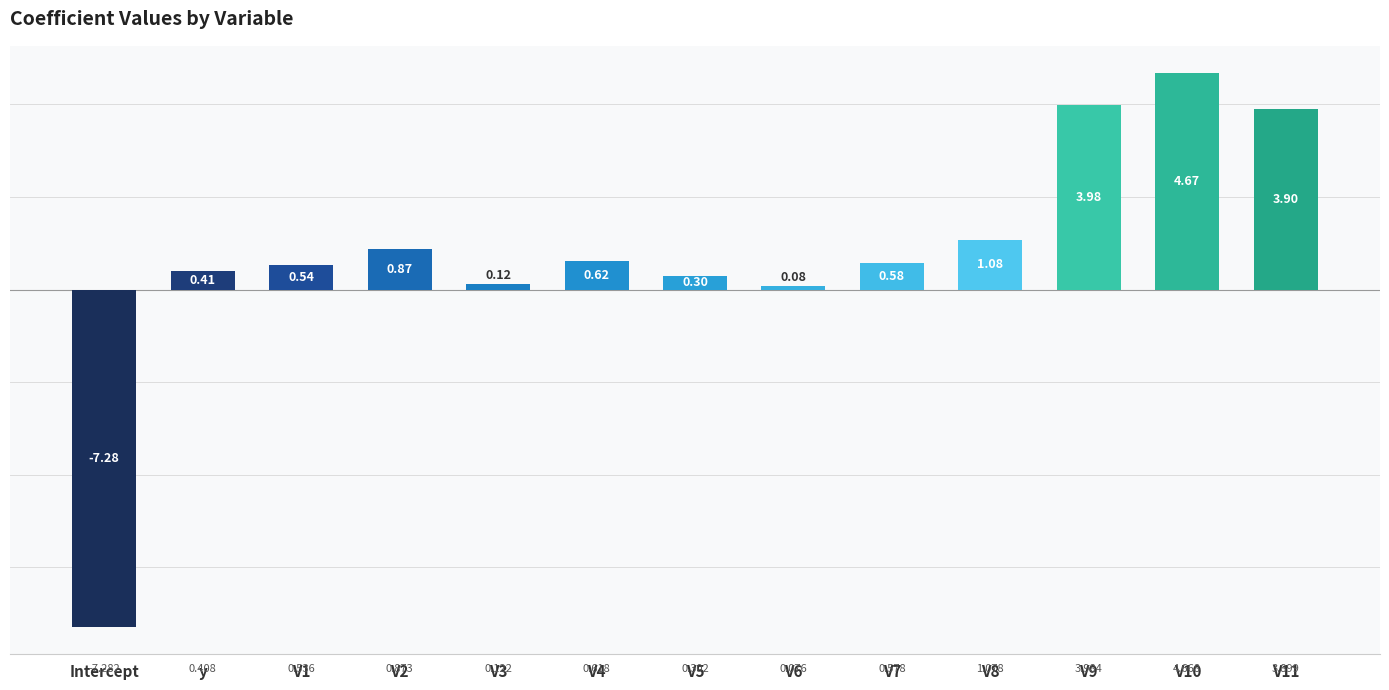

What is the sum of the values at V8 and V5?

1.4